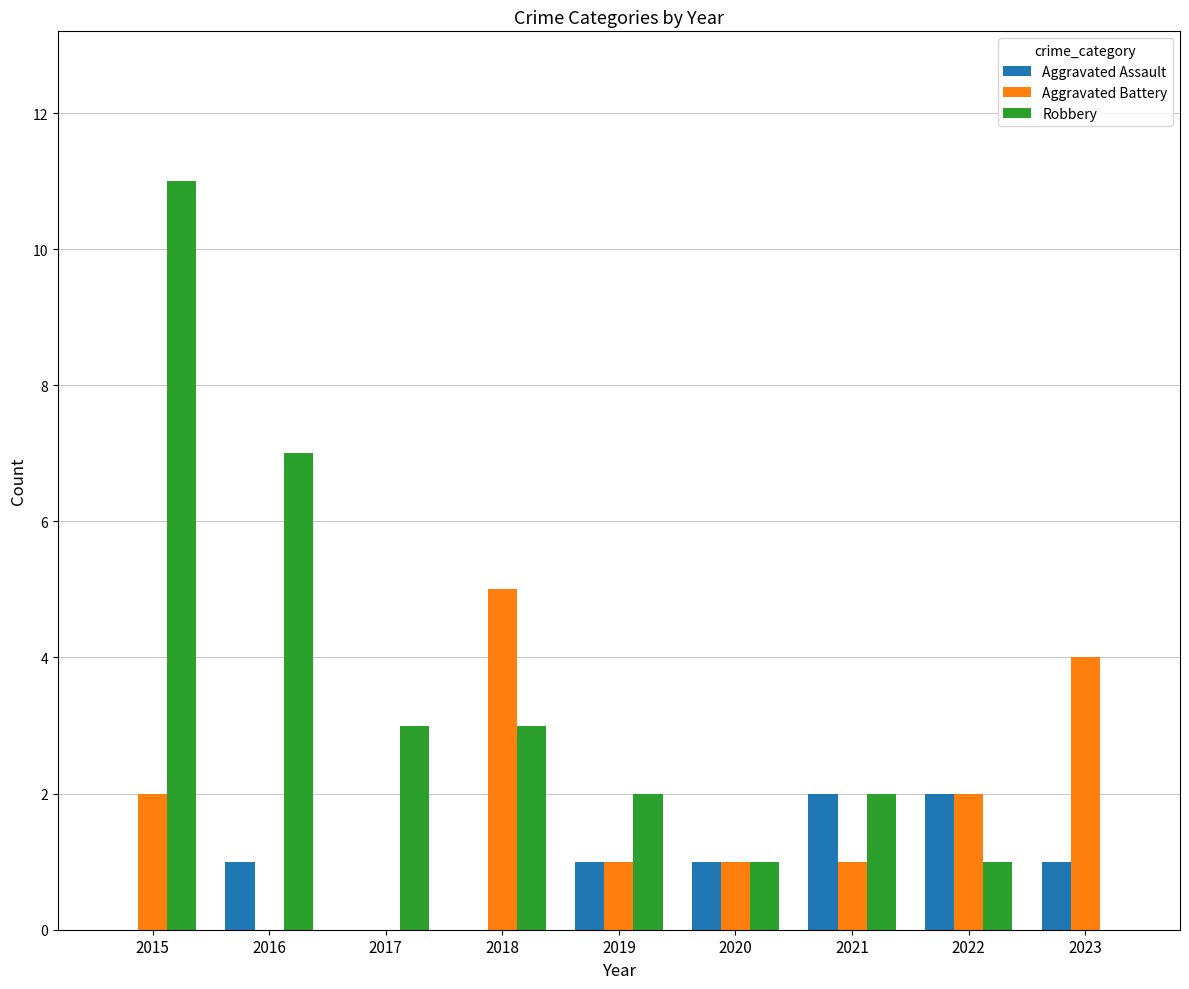

At which category is the sum across all series the highest?

2015